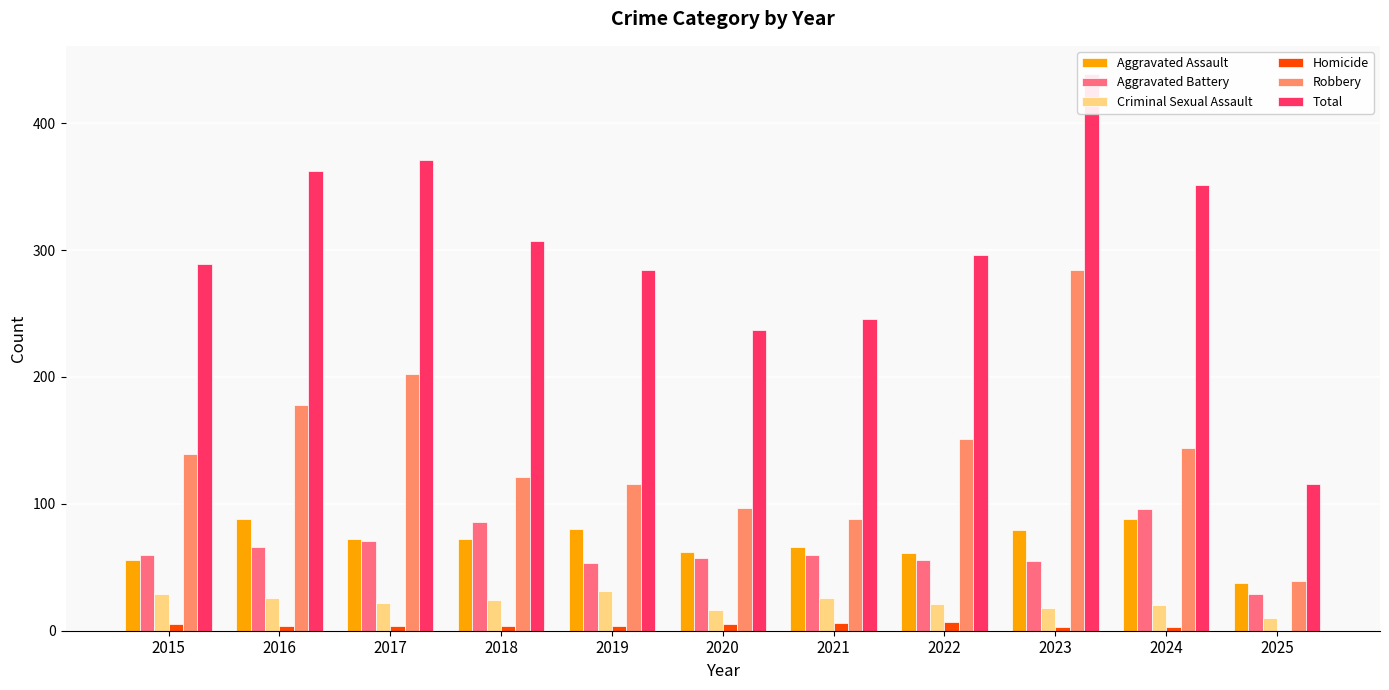

How many data points in Aggravated Battery are above 60?

4